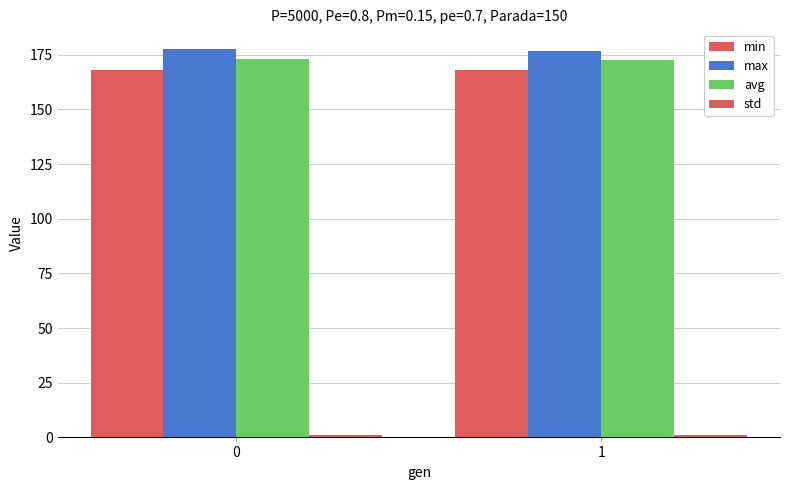

How many data points in max are above 177?

1